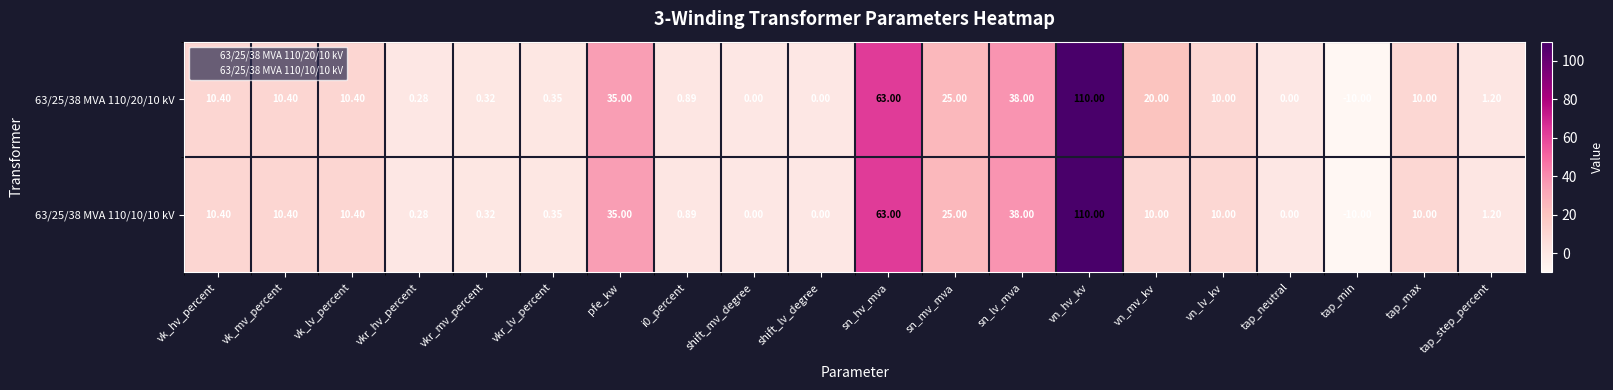

Is the value of 63/25/38 MVA 110/20/10 kV at tap_step_percent greater than the value of 63/25/38 MVA 110/10/10 kV at tap_max?

No